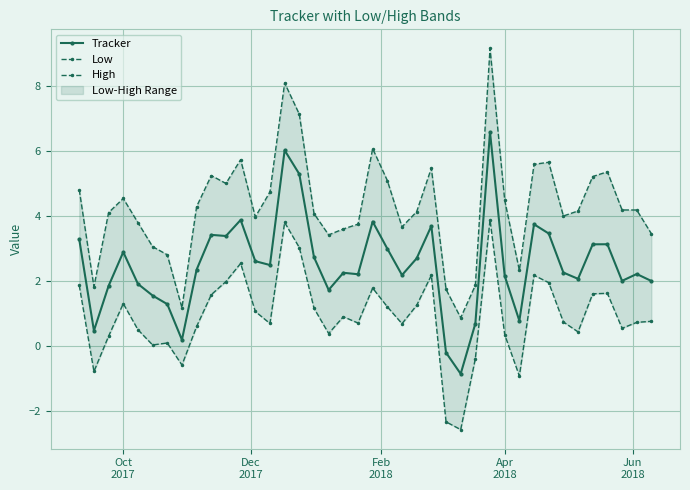

How many lines are shown in the chart?

3